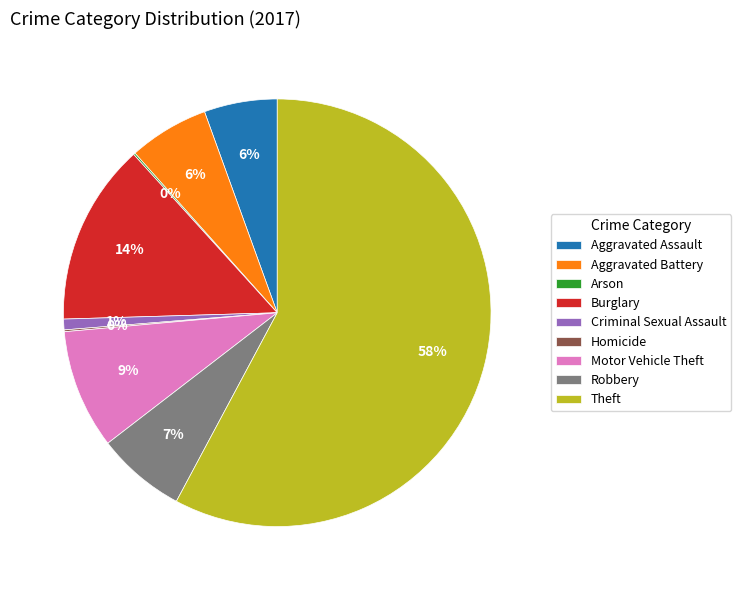

To the nearest percent, what percentage of the pie is Robbery?

7%